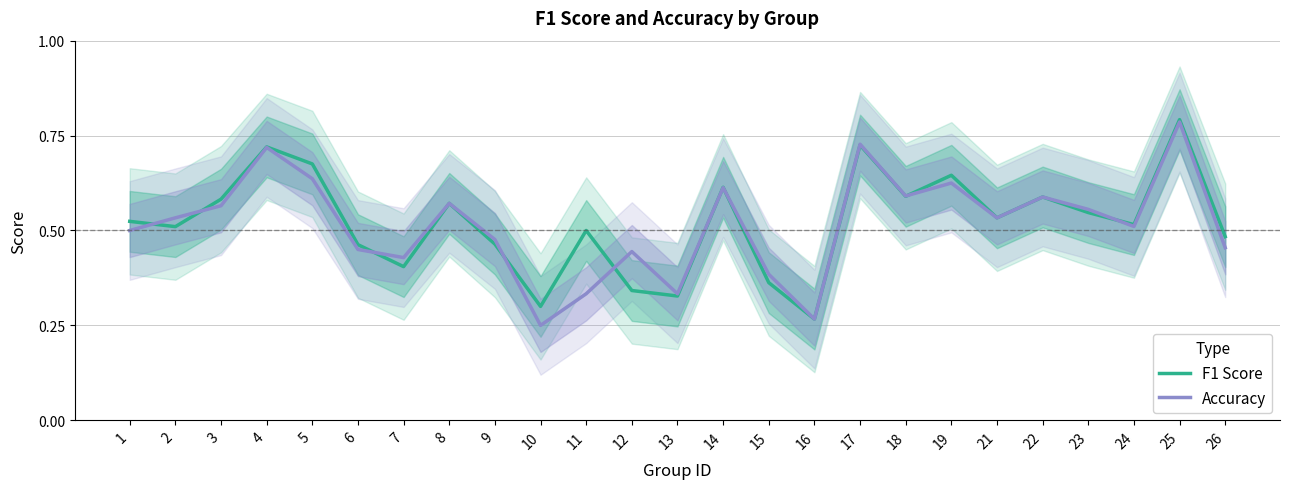

At how many categories does at least one series exceed 0?

25